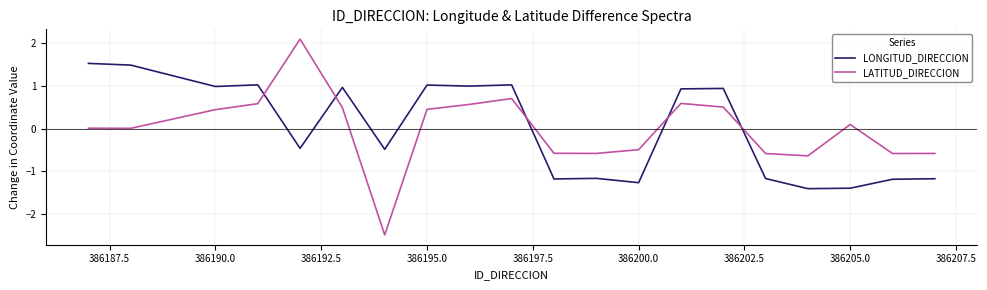

What is the difference between the second highest and minimum values in the LONGITUD_DIRECCION series?

2.9